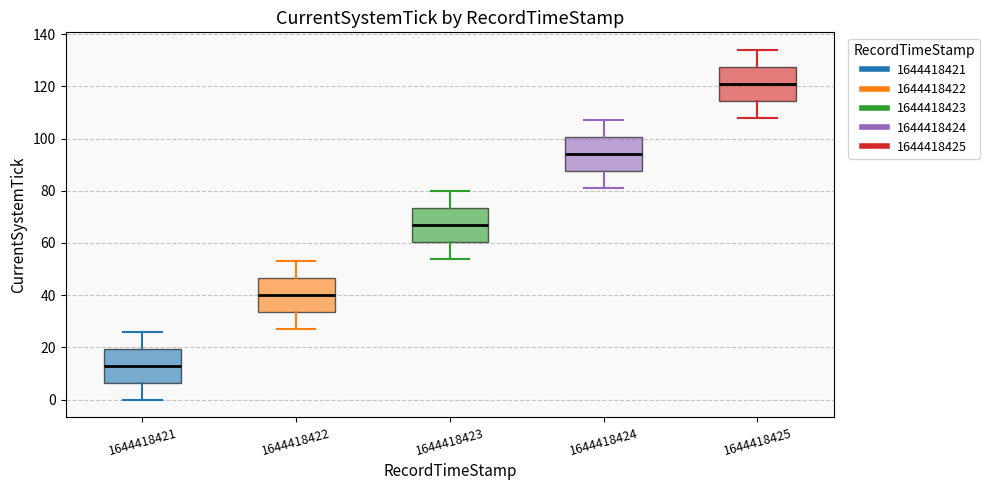

Which box's median line is the highest?

1644418425